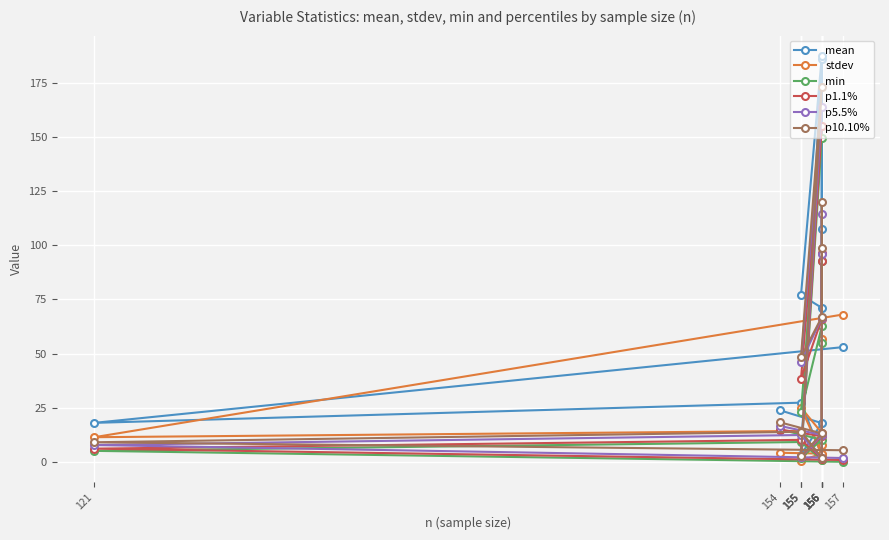

Reading left to right, what are all the values shown in this chart?

mean: 157=53.0	121=18.1	155=27.4	156=3.1	156=185.9	156=107.5	156=71.2	155=77.0	156=187.3	155=3.4	156=18.0	154=23.8
stdev: 157=68.0	121=11.5	155=14.4	156=1.0	156=56.7	156=7.6	156=3.5	155=25.1	156=13.4	155=0.6	156=3.9	154=4.3
min: 157=0.1	121=5.2	155=9.2	156=1.0	156=55.0	156=92.6	156=62.6	155=23.3	156=149.4	155=1.9	156=10.3	154=15.0
p1.1%: 157=0.9	121=6.2	155=10.2	156=1.6	156=96.4	156=92.9	156=66.1	155=38.5	156=154.9	155=2.2	156=11.9	154=15.0
p5.5%: 157=1.9	121=7.8	155=12.5	156=1.8	156=114.5	156=95.9	156=66.5	155=46.2	156=163.7	155=2.4	156=12.5	154=16.6
p10.10%: 157=5.5	121=9.1	155=14.0	156=1.9	156=120.0	156=98.7	156=66.9	155=48.4	156=173.0	155=2.6	156=13.2	154=18.3